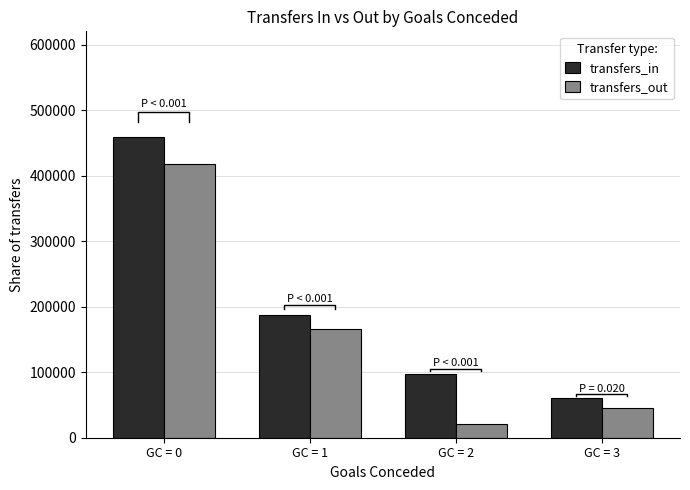

At which category does the chart reach its minimum across all series?

GC = 2